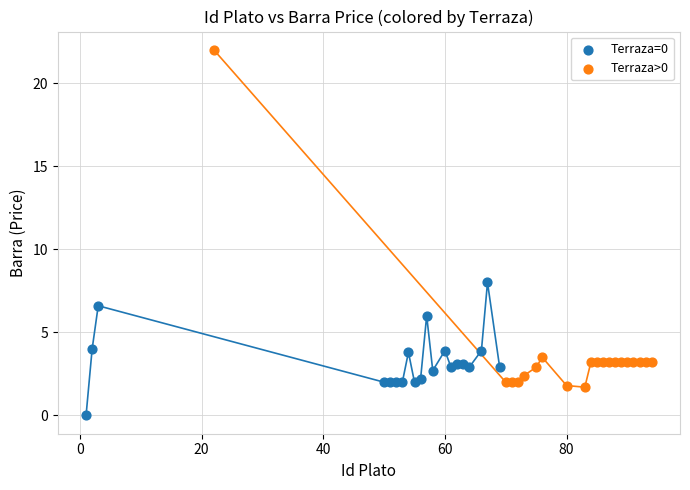

Which series has the widest spread of Y values?

Terraza>0